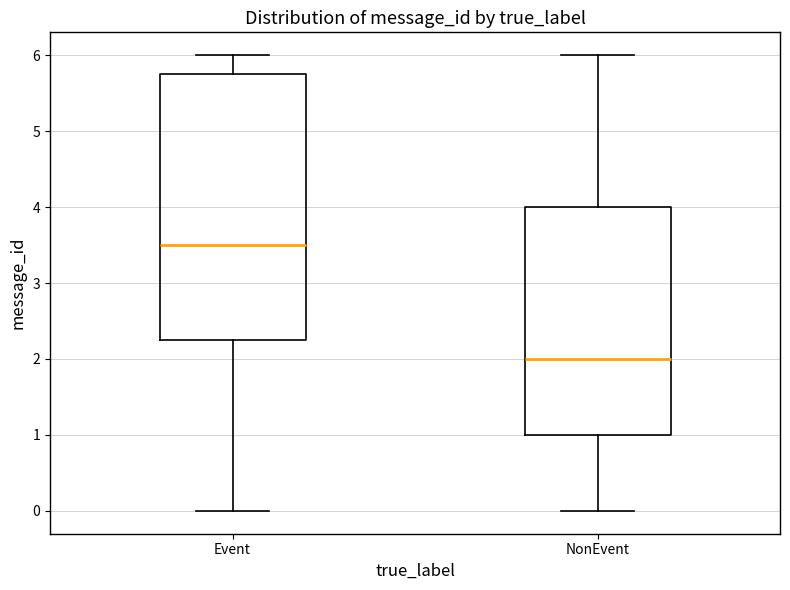

Comparing the boxes themselves (not the whiskers), which one is the tallest?

Event